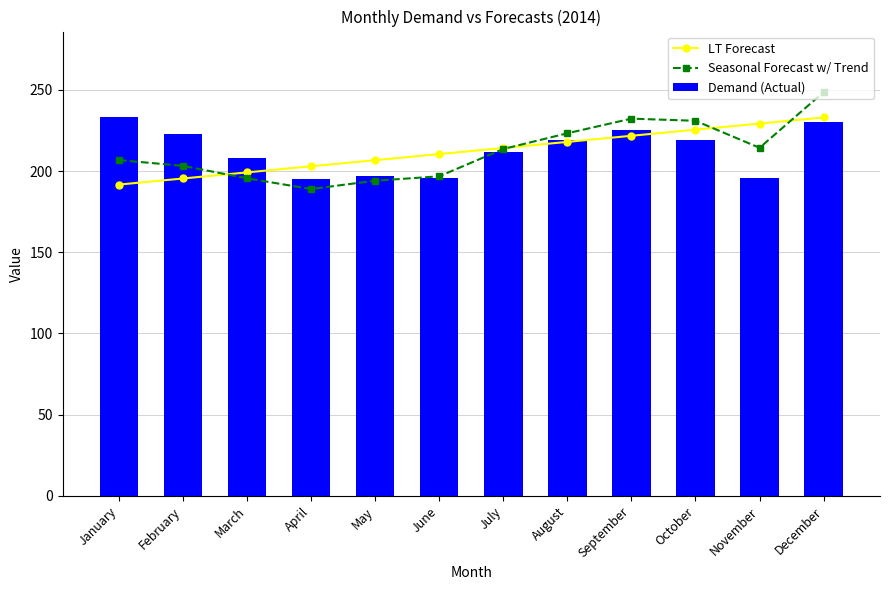

At which label is Seasonal Forecast w/ Trend closest to 218?

November